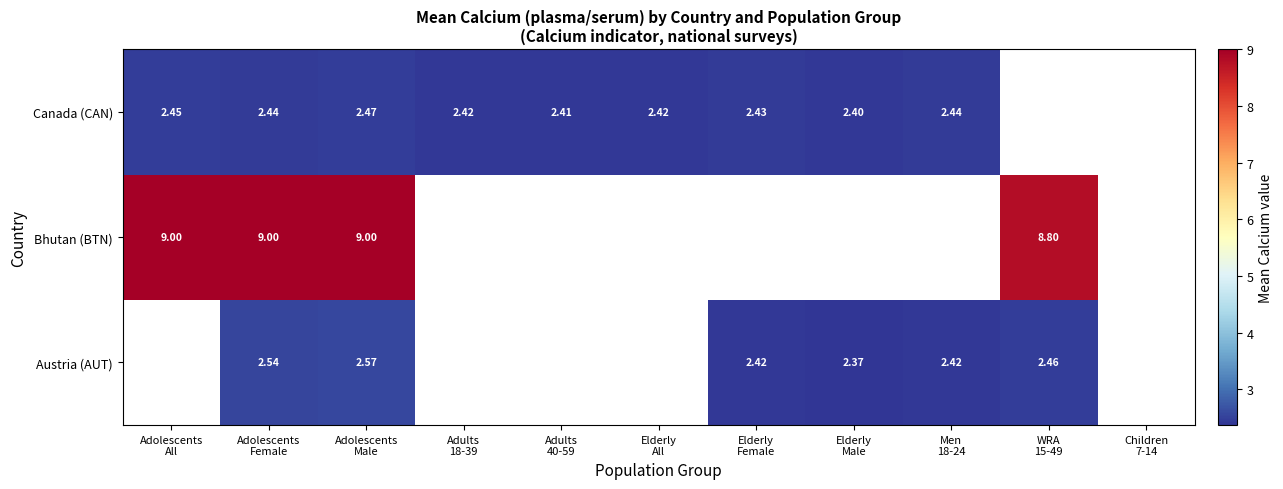

Count the number of categories in the chart.

11